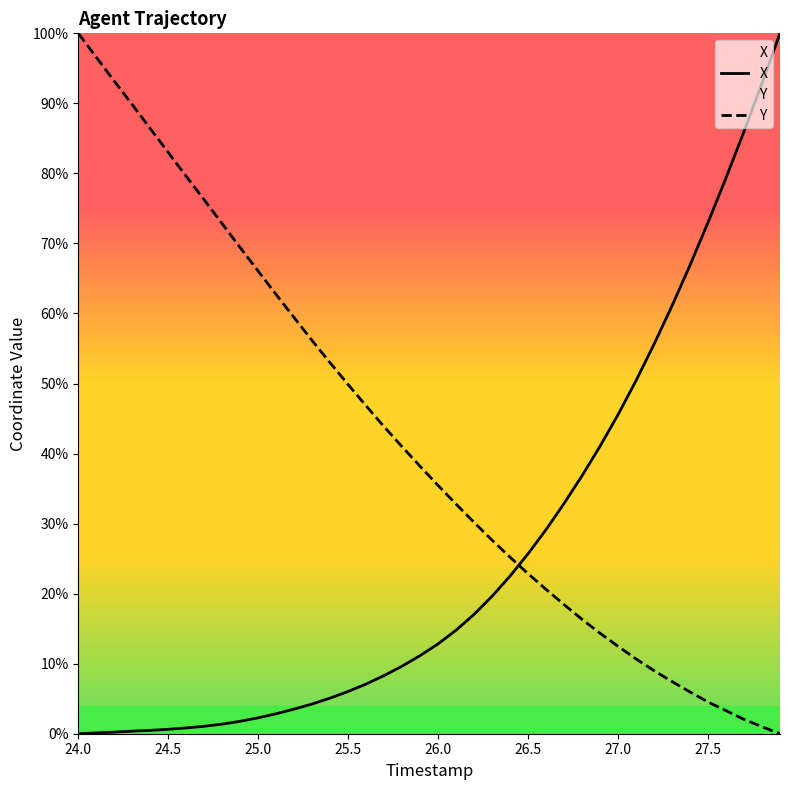

What is the label of the 4th point from the left?

24.3